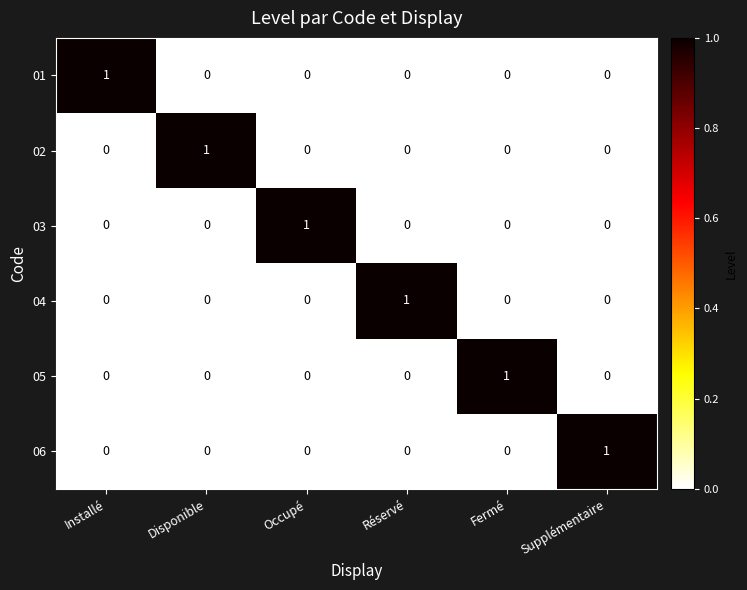

The value of 05 at Installé is 0. True or false?

True